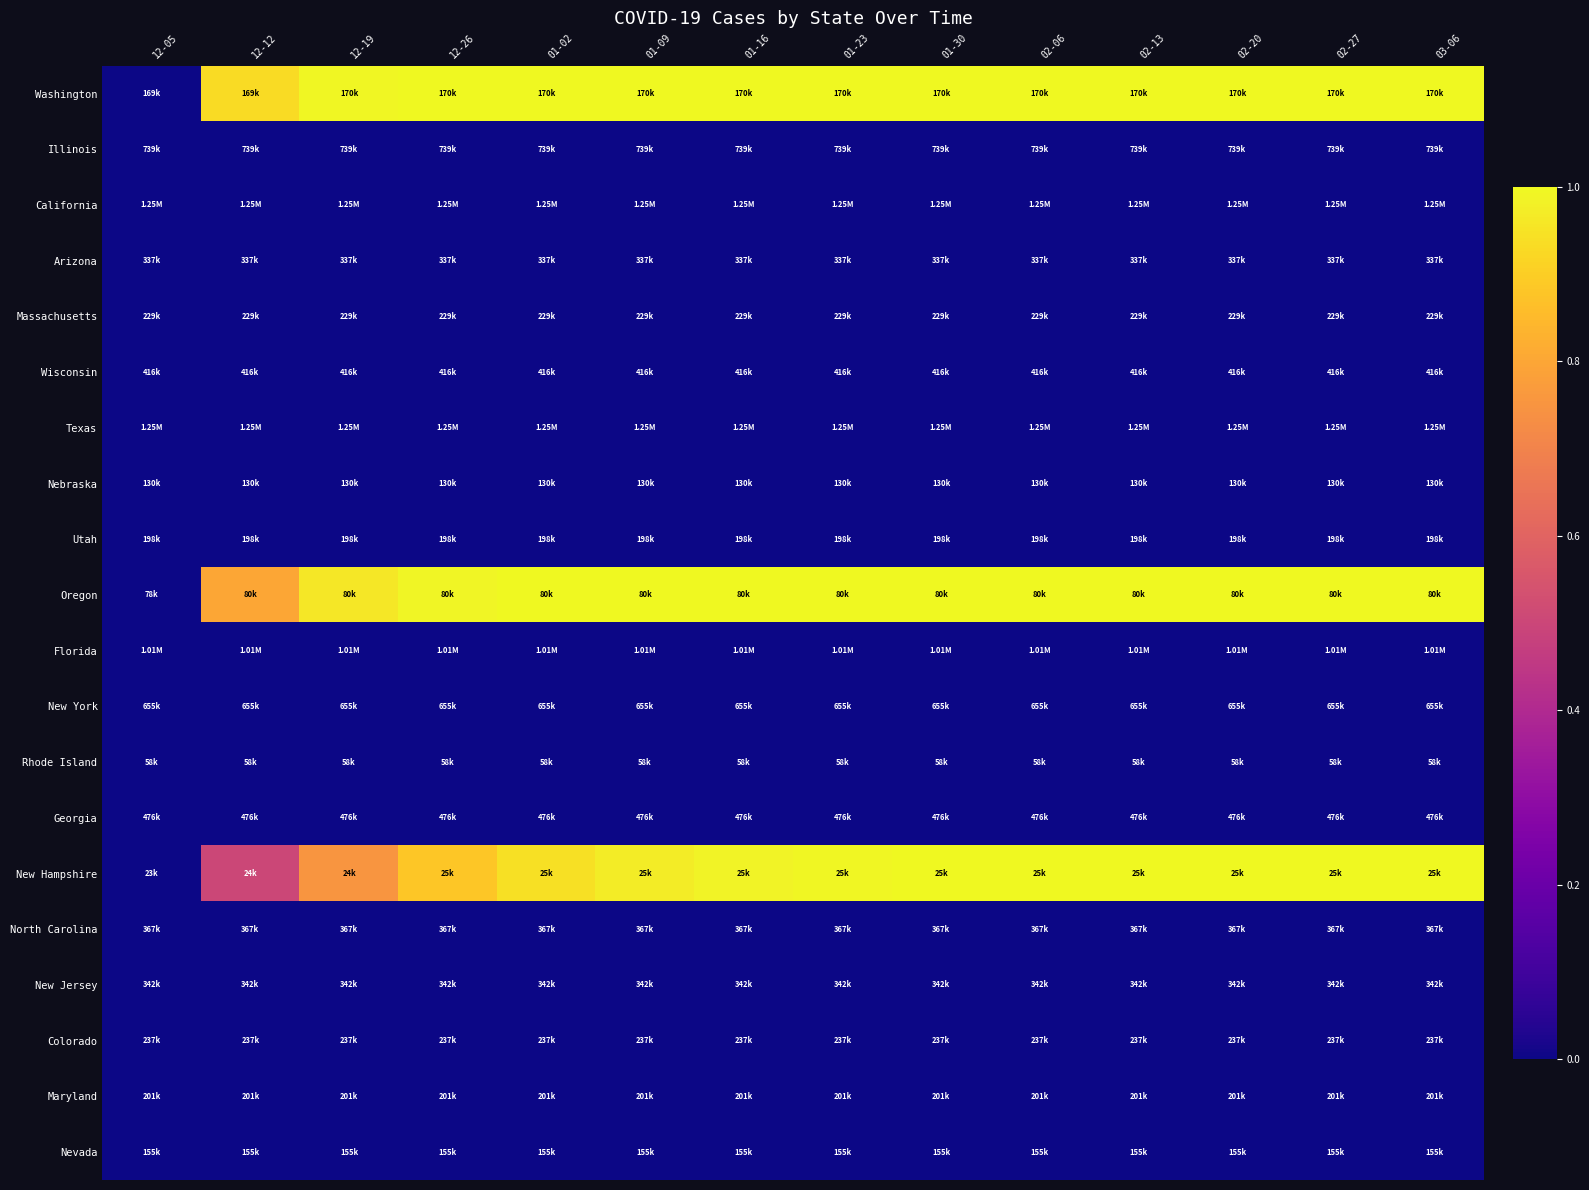

What is the difference between the highest and lowest values at 01-09?

1.0